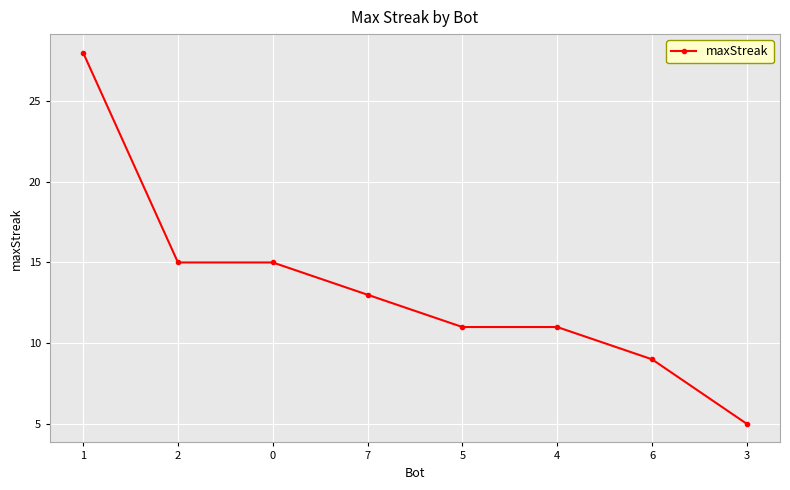

What is the approximate value at 2, to the nearest 5?

15